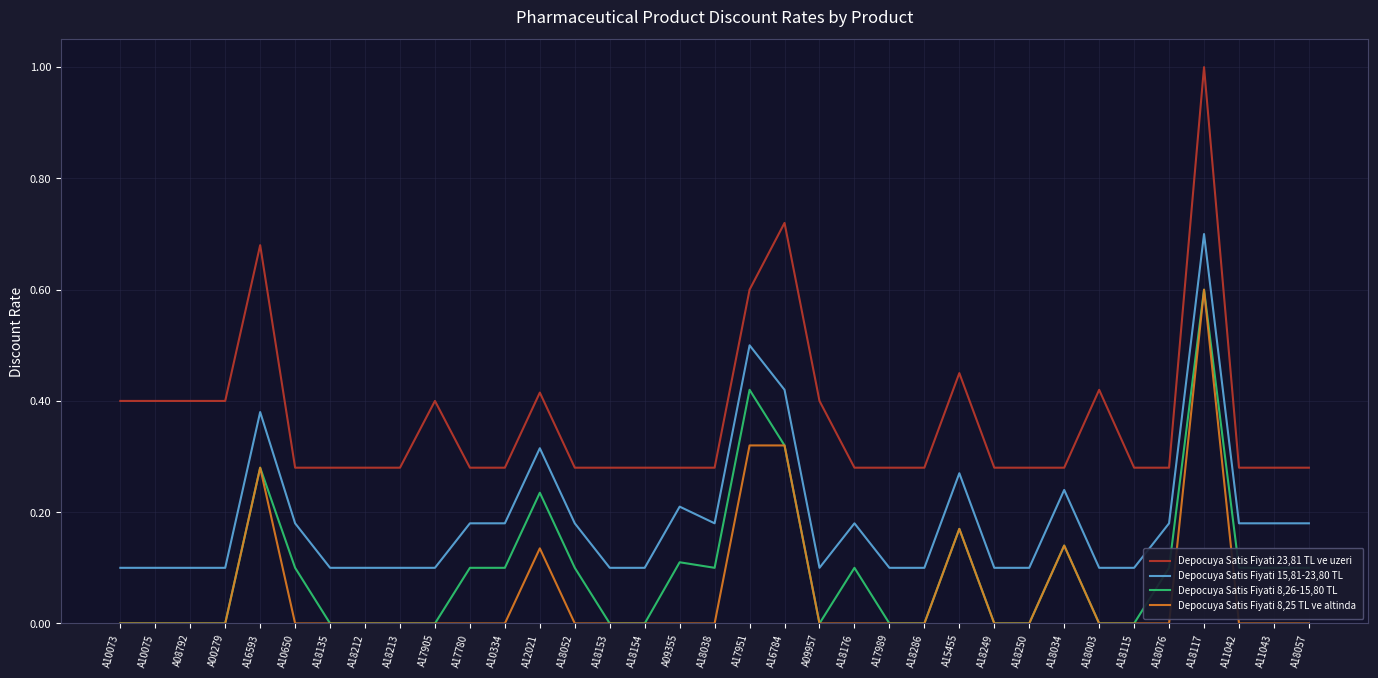

Which series has the largest range (max minus min)?

Depocuya Satis Fiyati 23,81 TL ve uzeri